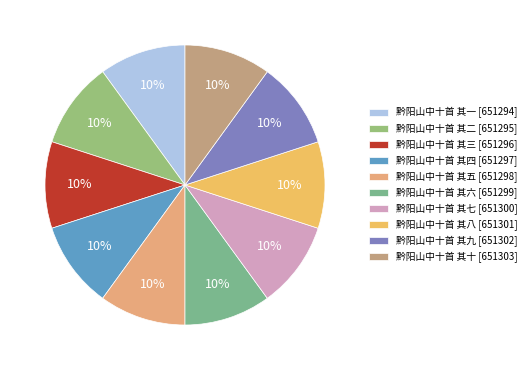

True or false: 黔阳山中十首 其十 accounts for 10% of the total.

True